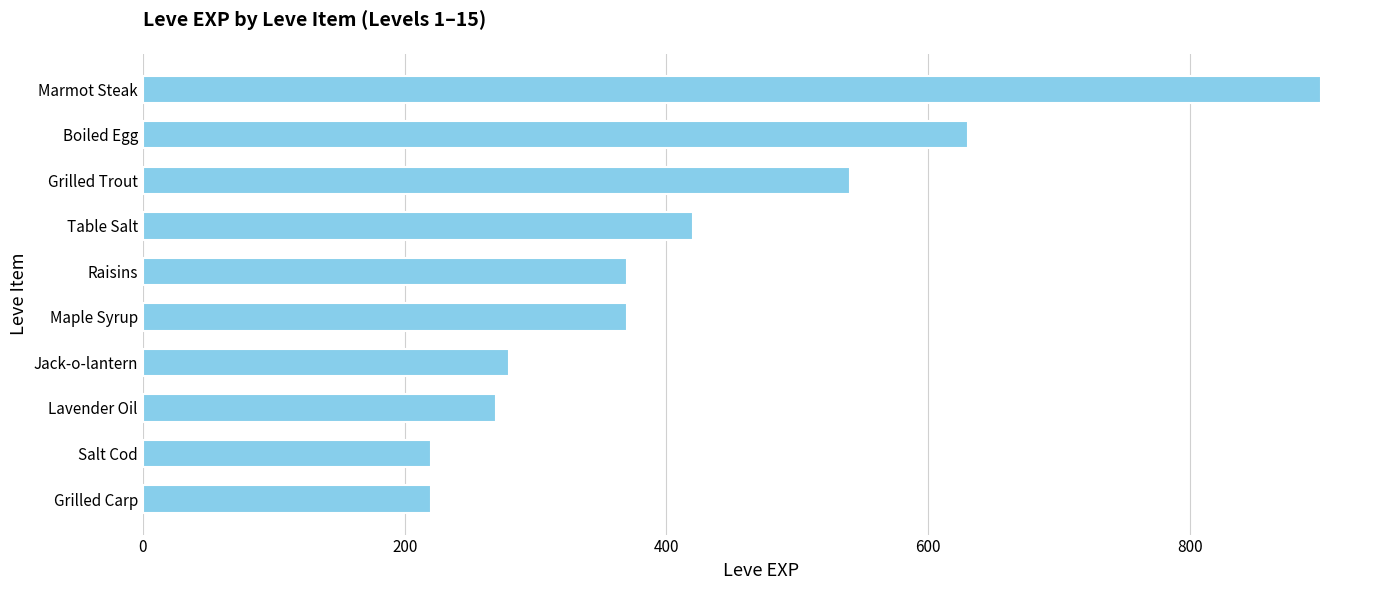

What is the difference between the second highest and second lowest values?

410